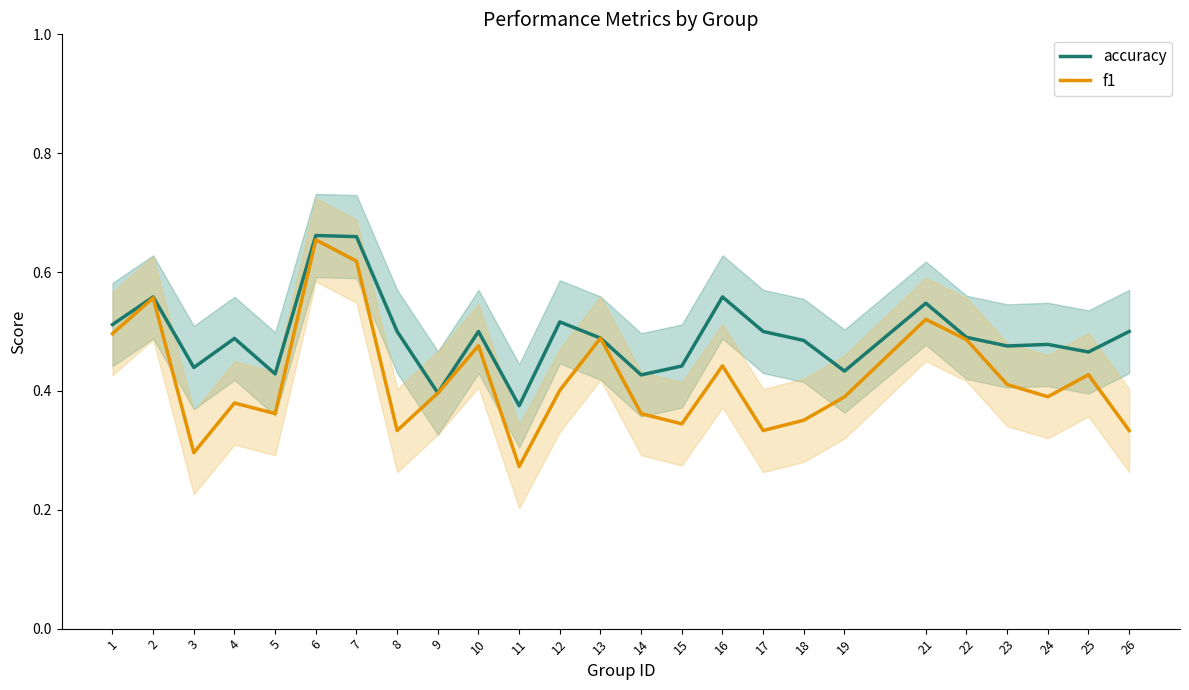

What is the value of the f1 point at the 9th from the left?

0.4